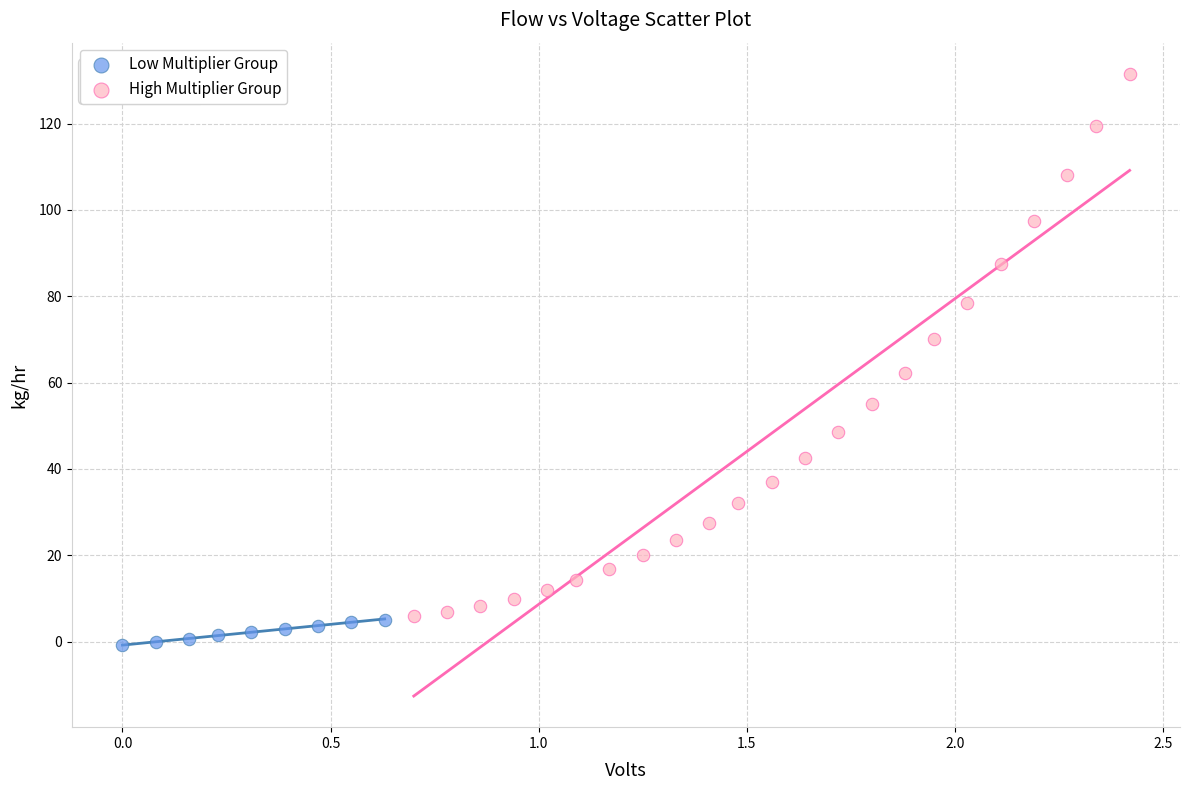

What are all the series names shown in the legend?

Low Multiplier Group, High Multiplier Group